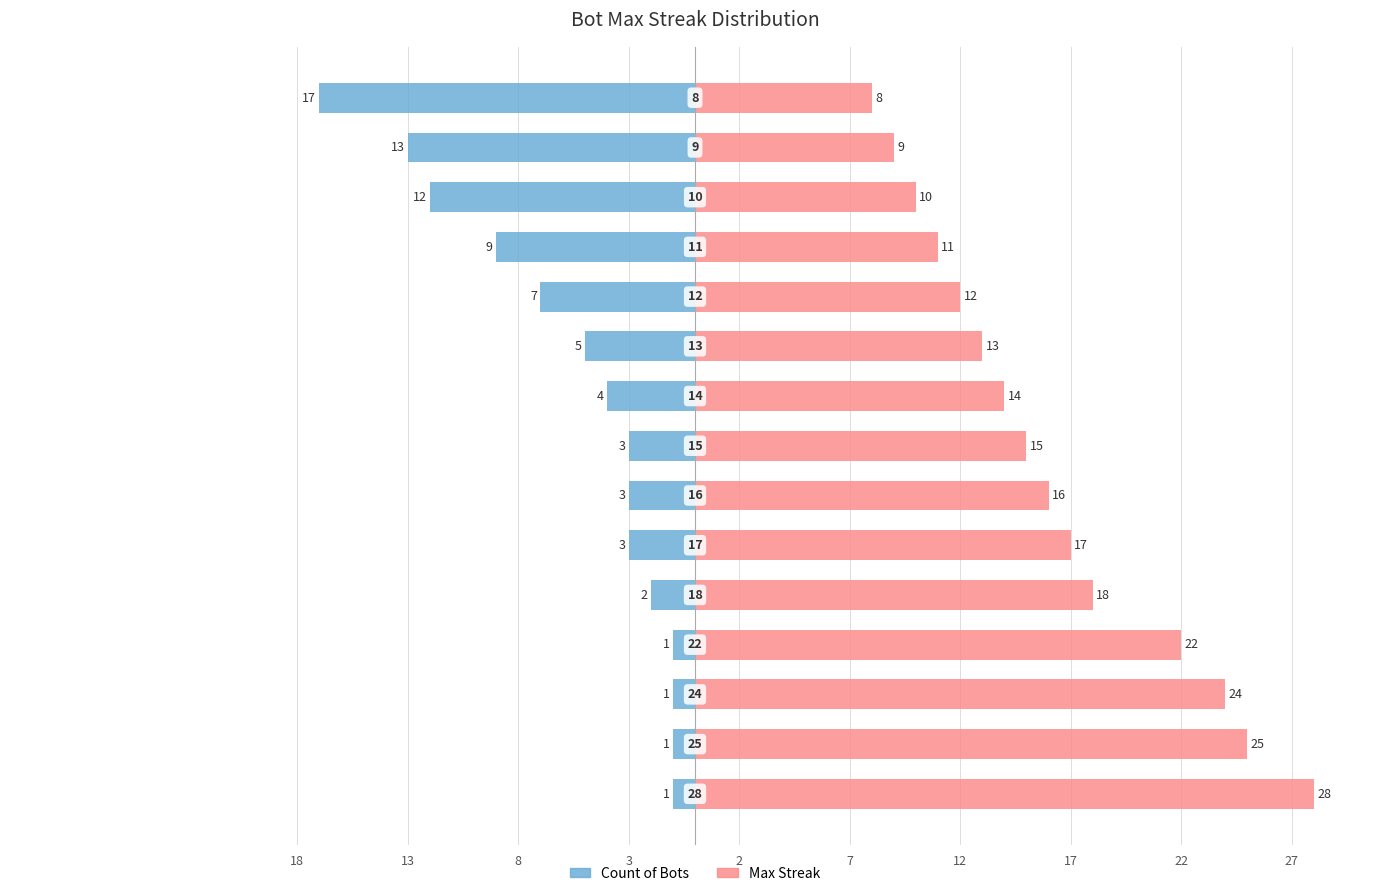

Is the value of Max Streak at 11 greater than the value of Count of Bots at 12?

Yes